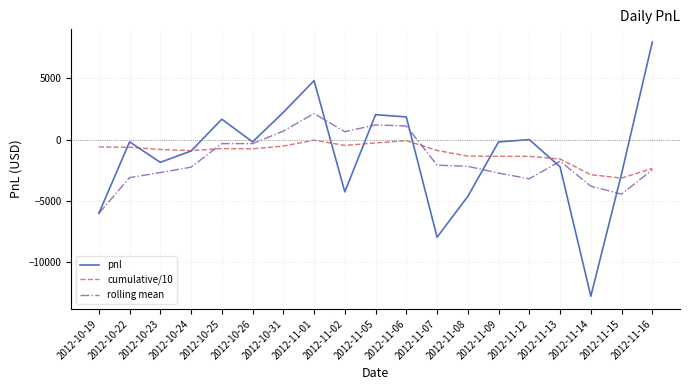

The pnl series shows -587.1 at 2012-10-23. True or false?

False